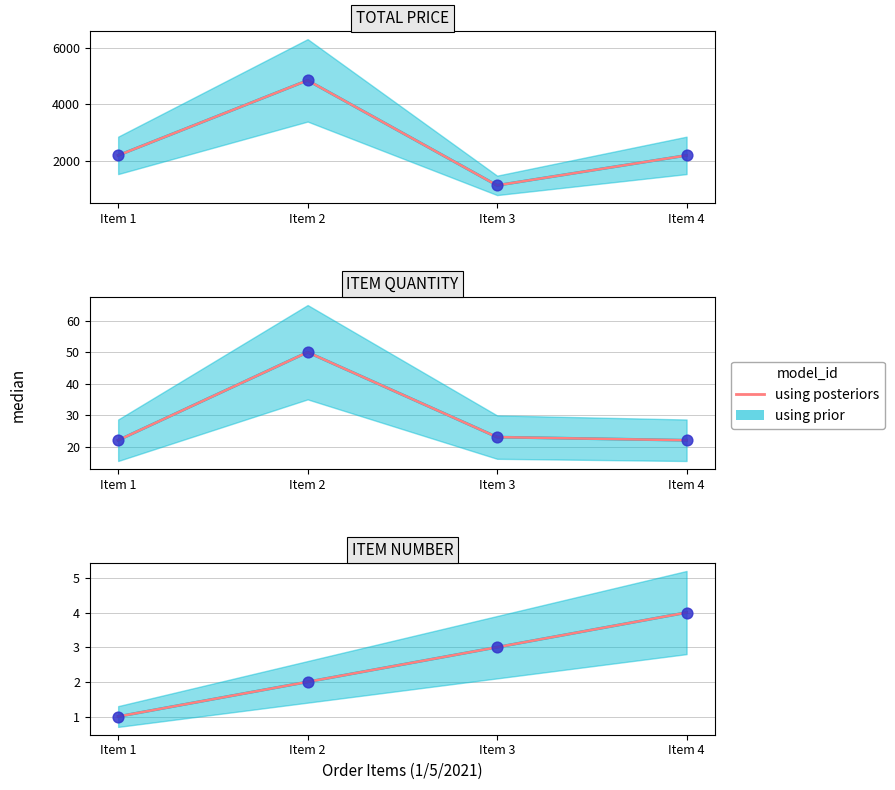

Between Item 4 and Item 2, which is larger?

Item 4